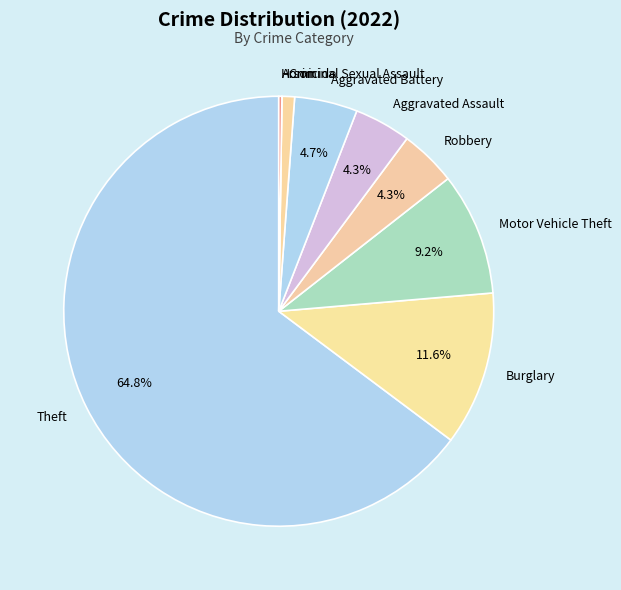

To the nearest percent, what portion does Criminal Sexual Assault represent?

1%